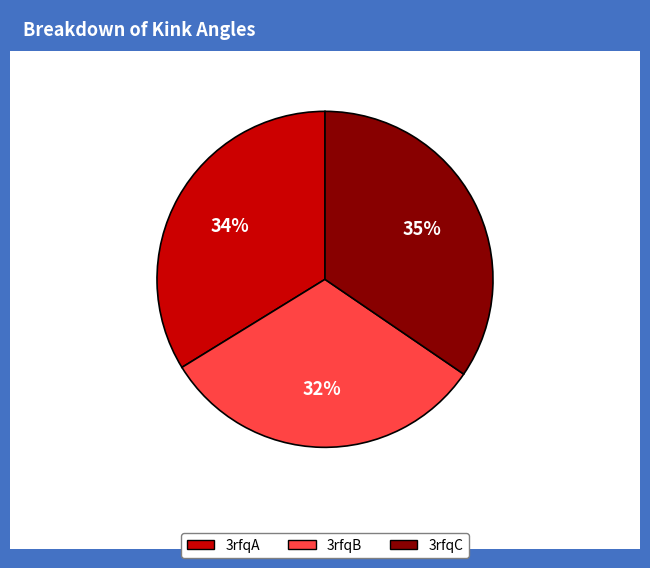

Do 3rfqB and 3rfqA together represent more than half of the pie?

Yes